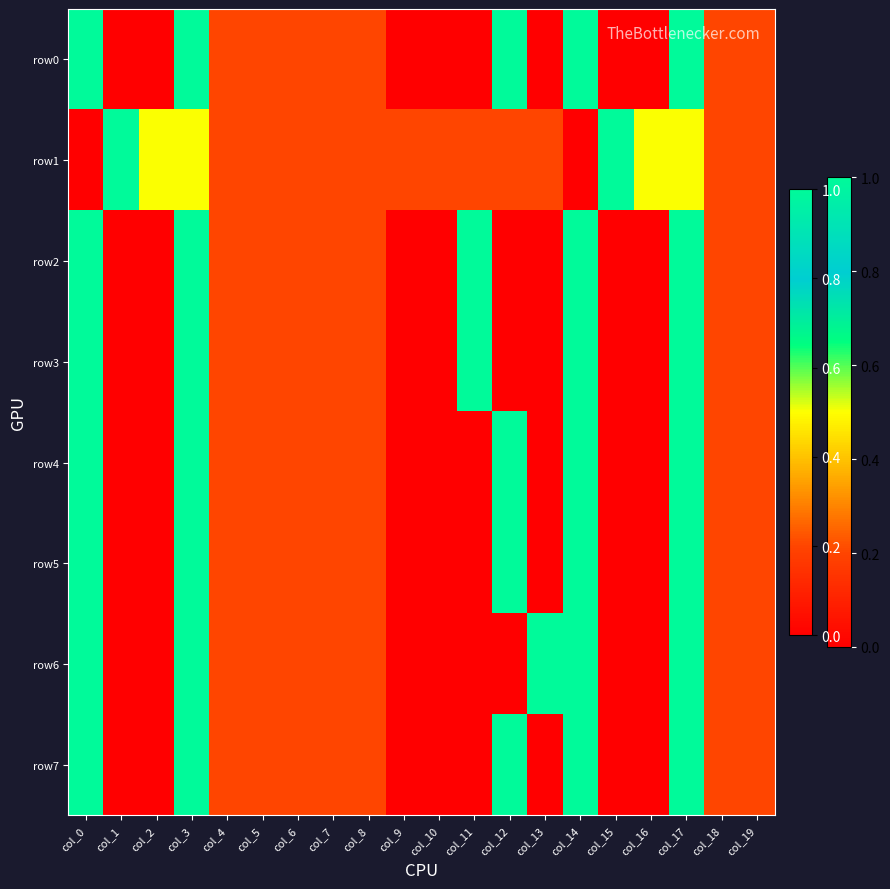

Reading right to left, extract all data points from this chart.

row0: col_19=0.2	col_18=0.2	col_17=1.0	col_16=0.0	col_15=0.0	col_14=1.0	col_13=0.0	col_12=1.0	col_11=0.0	col_10=0.0	col_9=0.0	col_8=0.2	col_7=0.2	col_6=0.2	col_5=0.2	col_4=0.2	col_3=1.0	col_2=0.0	col_1=0.0	col_0=1.0
row1: col_19=0.2	col_18=0.2	col_17=0.5	col_16=0.5	col_15=1.0	col_14=0.0	col_13=0.2	col_12=0.2	col_11=0.2	col_10=0.2	col_9=0.2	col_8=0.2	col_7=0.2	col_6=0.2	col_5=0.2	col_4=0.2	col_3=0.5	col_2=0.5	col_1=1.0	col_0=0.0
row2: col_19=0.2	col_18=0.2	col_17=1.0	col_16=0.0	col_15=0.0	col_14=1.0	col_13=0.0	col_12=0.0	col_11=1.0	col_10=0.0	col_9=0.0	col_8=0.2	col_7=0.2	col_6=0.2	col_5=0.2	col_4=0.2	col_3=1.0	col_2=0.0	col_1=0.0	col_0=1.0
row3: col_19=0.2	col_18=0.2	col_17=1.0	col_16=0.0	col_15=0.0	col_14=1.0	col_13=0.0	col_12=0.0	col_11=1.0	col_10=0.0	col_9=0.0	col_8=0.2	col_7=0.2	col_6=0.2	col_5=0.2	col_4=0.2	col_3=1.0	col_2=0.0	col_1=0.0	col_0=1.0
row4: col_19=0.2	col_18=0.2	col_17=1.0	col_16=0.0	col_15=0.0	col_14=1.0	col_13=0.0	col_12=1.0	col_11=0.0	col_10=0.0	col_9=0.0	col_8=0.2	col_7=0.2	col_6=0.2	col_5=0.2	col_4=0.2	col_3=1.0	col_2=0.0	col_1=0.0	col_0=1.0
row5: col_19=0.2	col_18=0.2	col_17=1.0	col_16=0.0	col_15=0.0	col_14=1.0	col_13=0.0	col_12=1.0	col_11=0.0	col_10=0.0	col_9=0.0	col_8=0.2	col_7=0.2	col_6=0.2	col_5=0.2	col_4=0.2	col_3=1.0	col_2=0.0	col_1=0.0	col_0=1.0
row6: col_19=0.2	col_18=0.2	col_17=1.0	col_16=0.0	col_15=0.0	col_14=1.0	col_13=1.0	col_12=0.0	col_11=0.0	col_10=0.0	col_9=0.0	col_8=0.2	col_7=0.2	col_6=0.2	col_5=0.2	col_4=0.2	col_3=1.0	col_2=0.0	col_1=0.0	col_0=1.0
row7: col_19=0.2	col_18=0.2	col_17=1.0	col_16=0.0	col_15=0.0	col_14=1.0	col_13=0.0	col_12=1.0	col_11=0.0	col_10=0.0	col_9=0.0	col_8=0.2	col_7=0.2	col_6=0.2	col_5=0.2	col_4=0.2	col_3=1.0	col_2=0.0	col_1=0.0	col_0=1.0